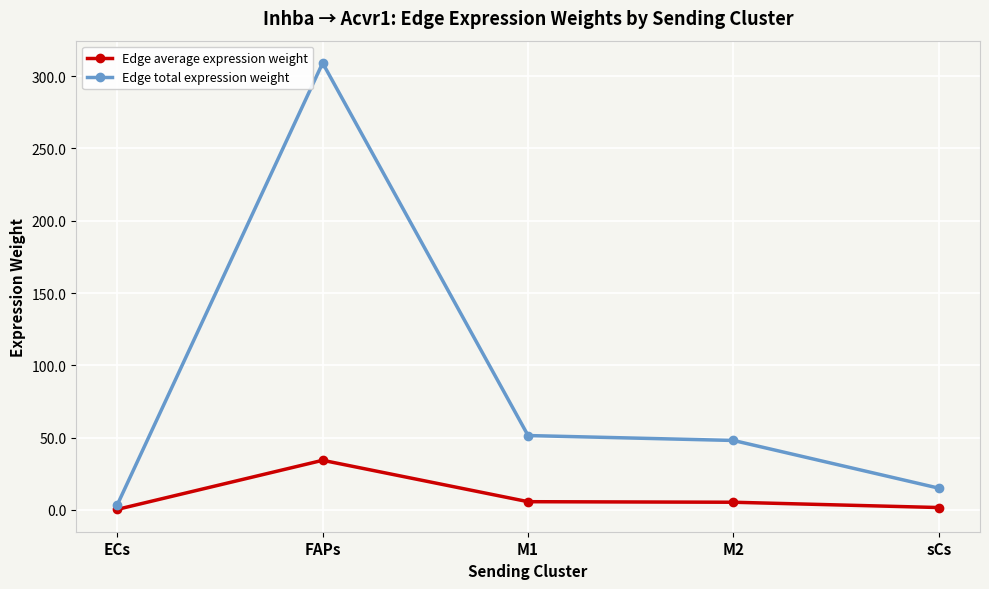

Where does the Edge average expression weight series first go above 5?

FAPs